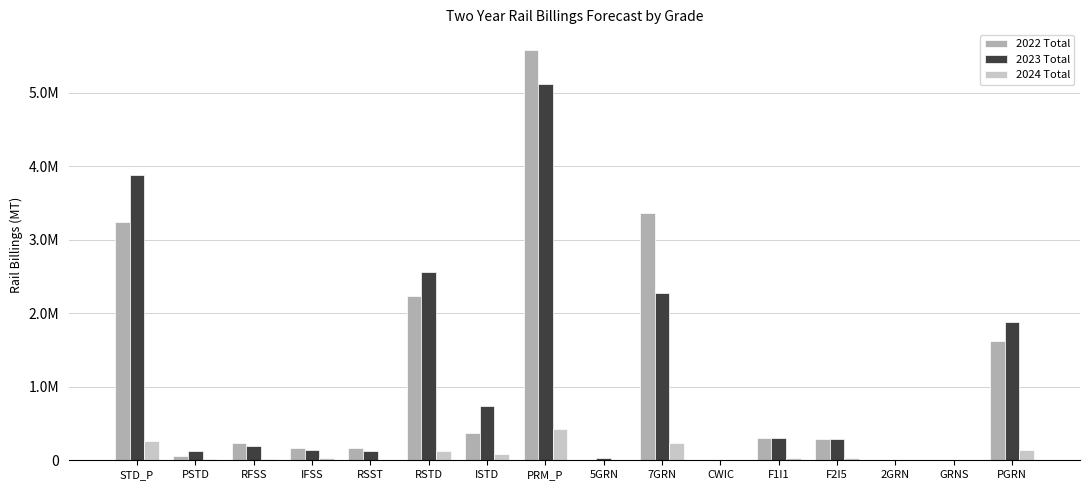

What is the label of the 5th bar from the right?

F1I1